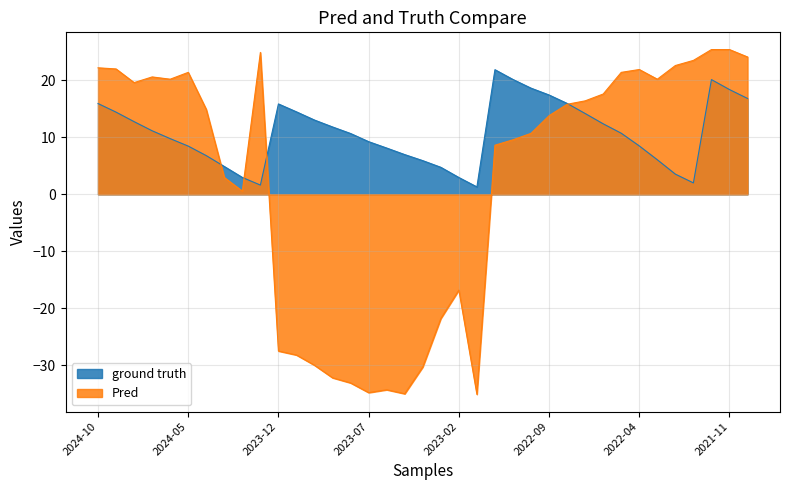

Where is Pred nearest to the value -4?

2024-02